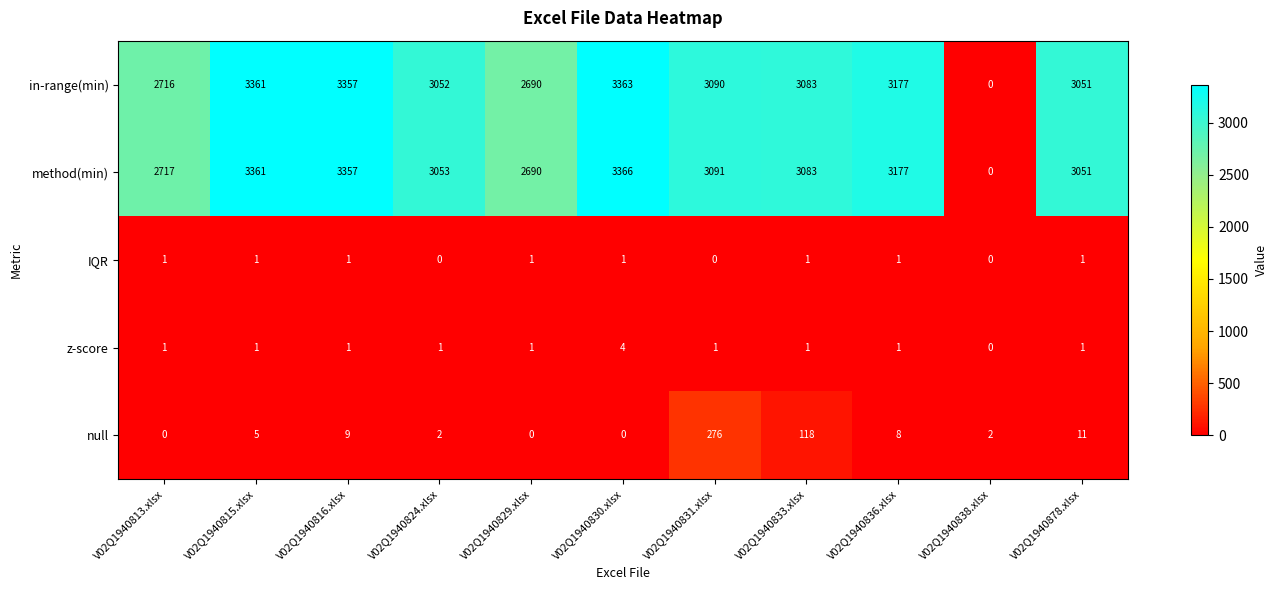

What is the total value across all series at V02Q1940815.xlsx?

6729